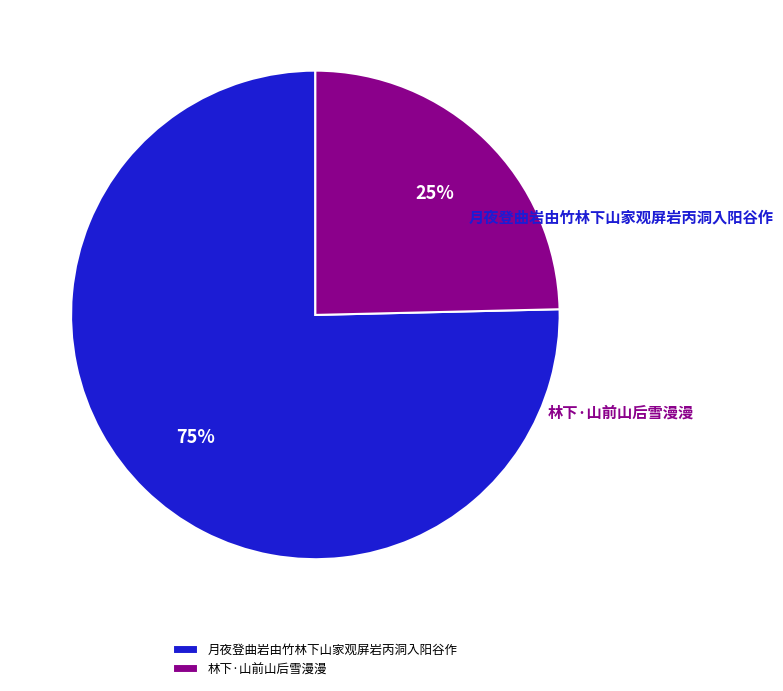

What is the majority slice?

月夜登曲岩由竹林下山家观屏岩丙洞入阳谷作